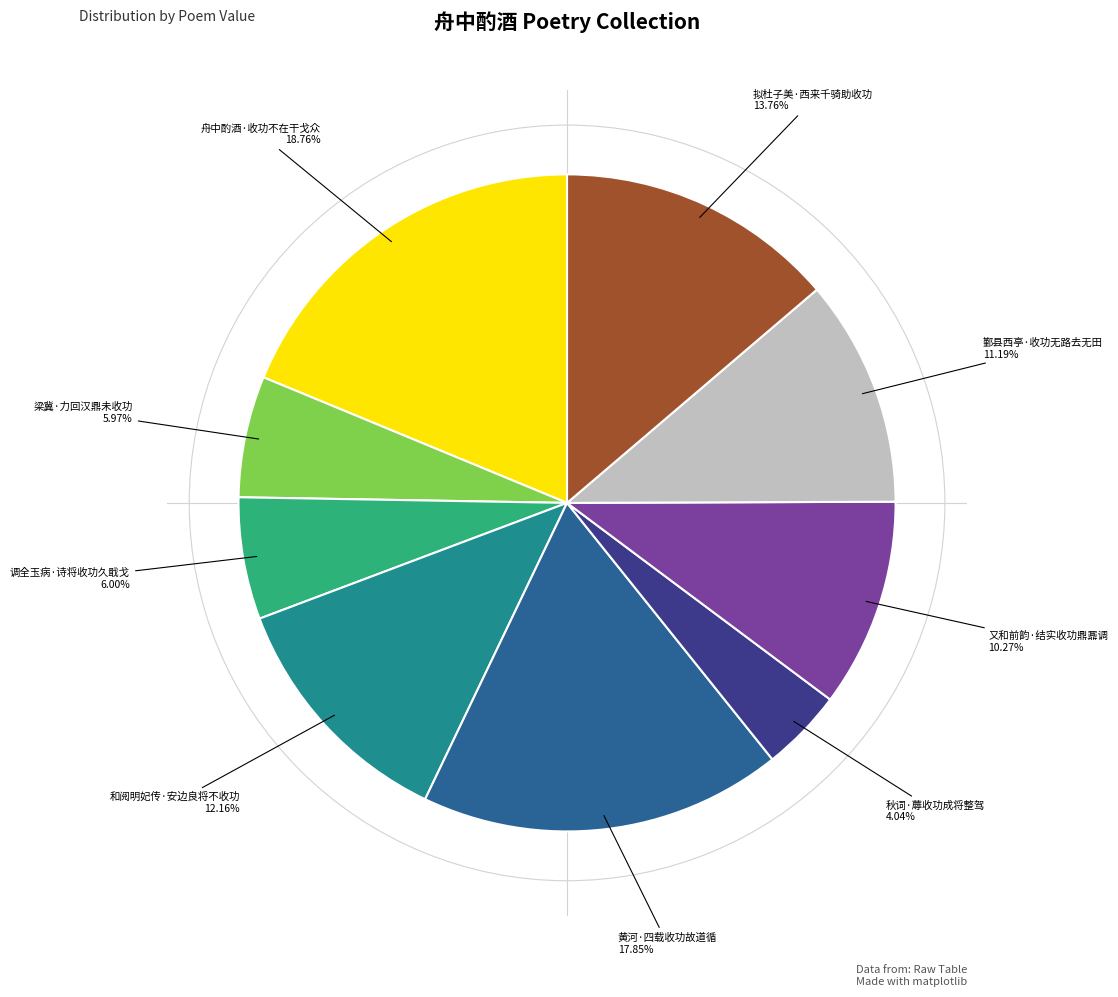

What is the smallest slice in the pie chart?

秋词·蓐收功成将整驾